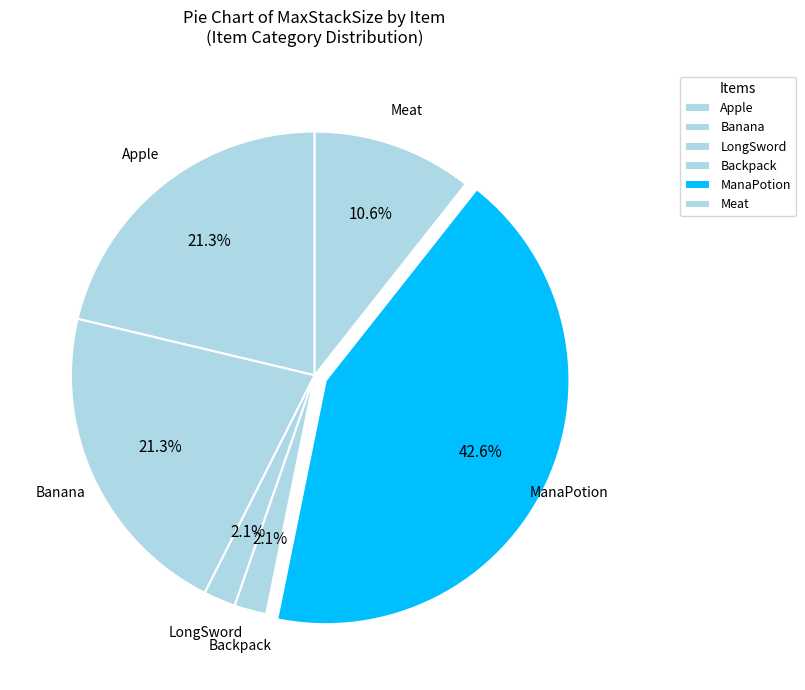

What is the largest slice in the pie chart?

ManaPotion